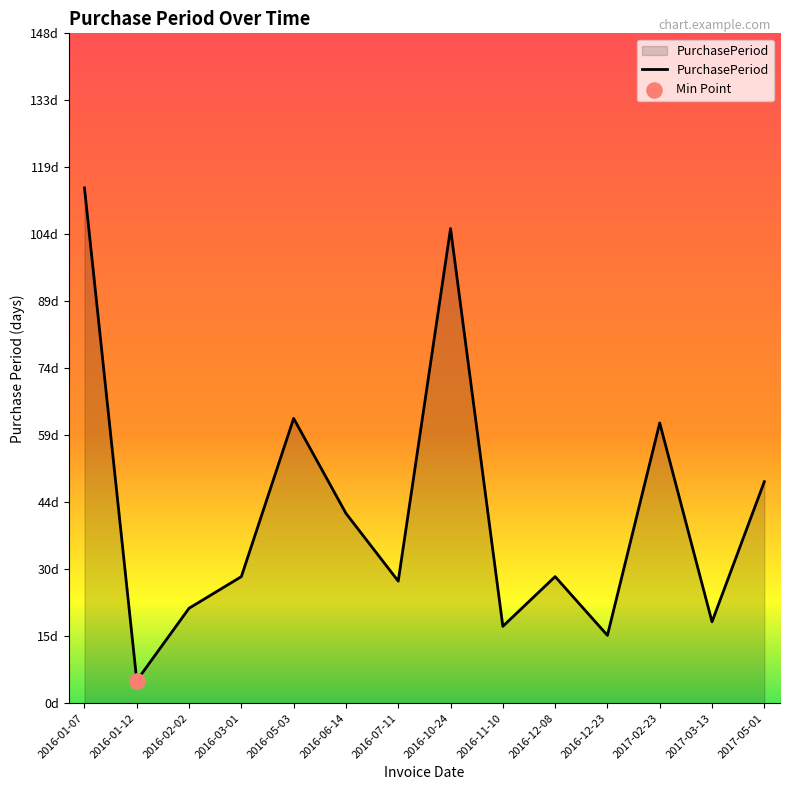

Between 2017-03-13 and 2016-12-08, which is larger?

2016-12-08